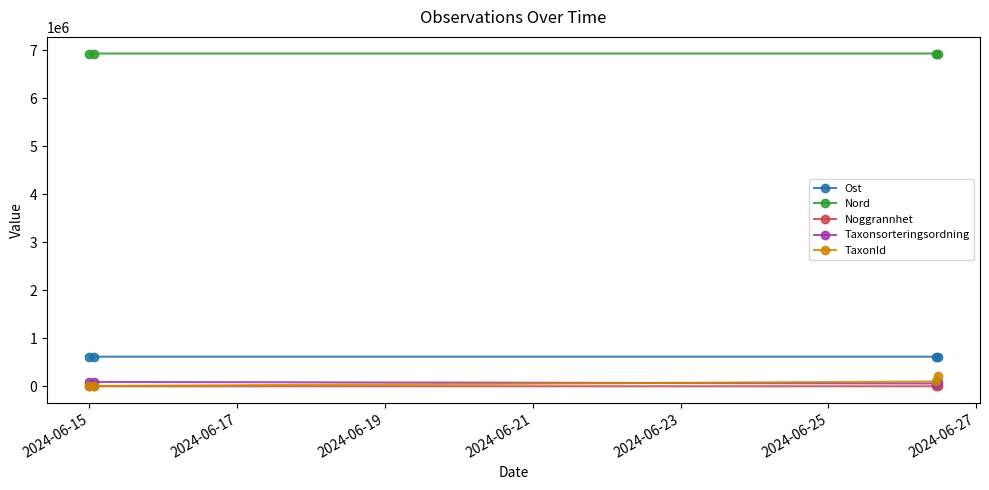

True or false: Taxonsorteringsordning has more than 2 interior local peaks.

False